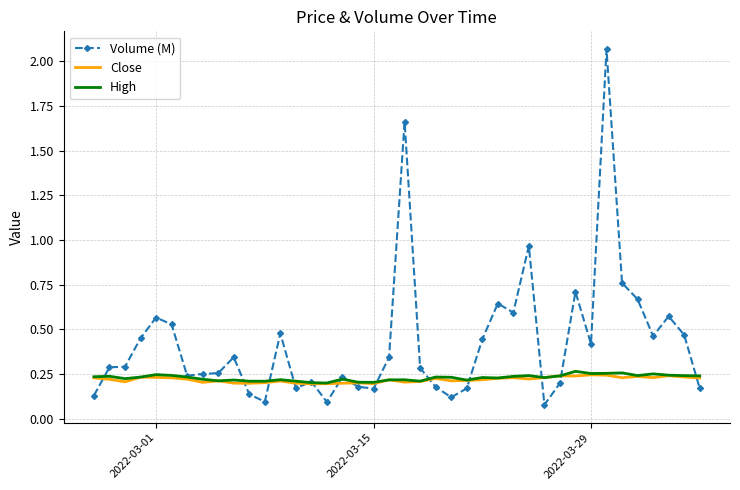

What is the smallest value displayed?

0.1